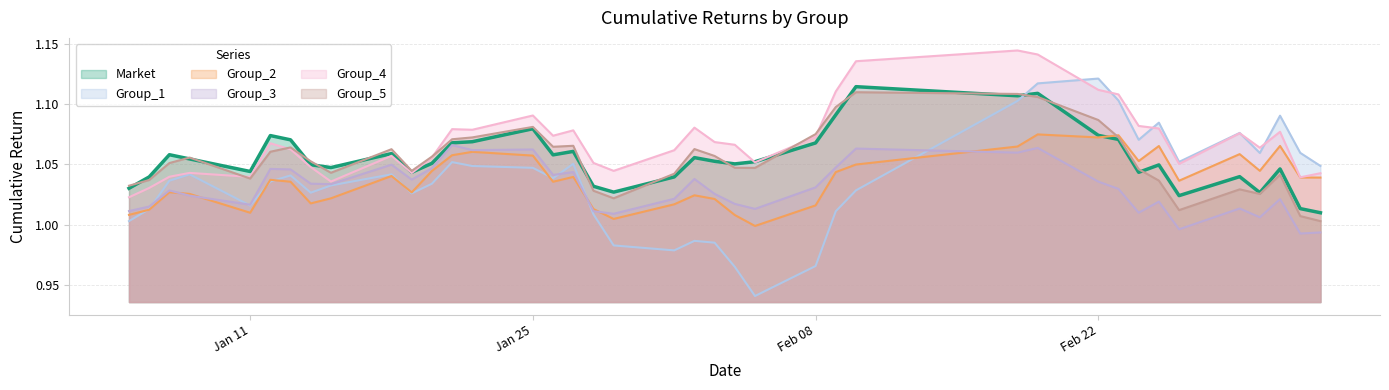

In Group_3, how many points are higher than both neighbors (excluding endpoints)?

12